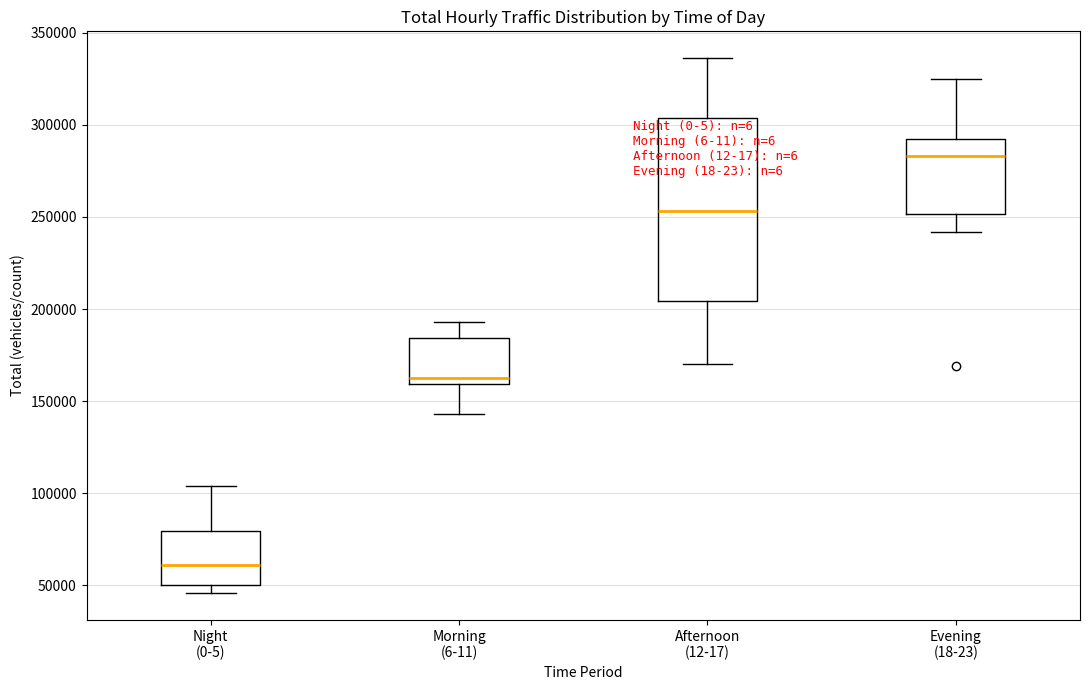

Which box has the lowest median line?

Night (0-5)